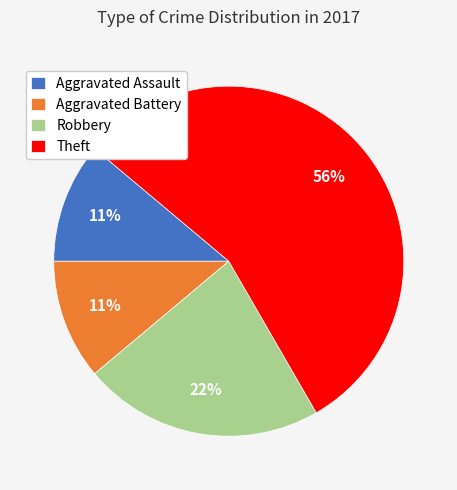

What is the ratio of the value at Aggravated Assault to the value at Robbery?

0.5